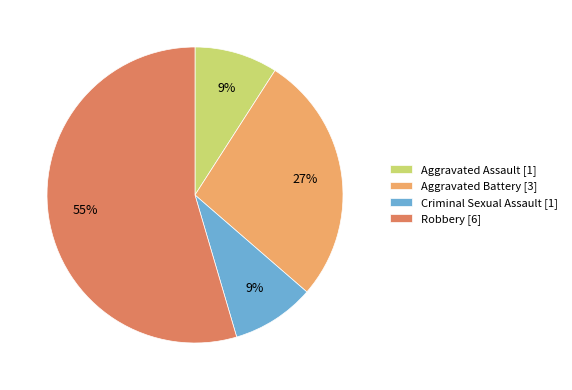

Count the number of slices in the pie.

4